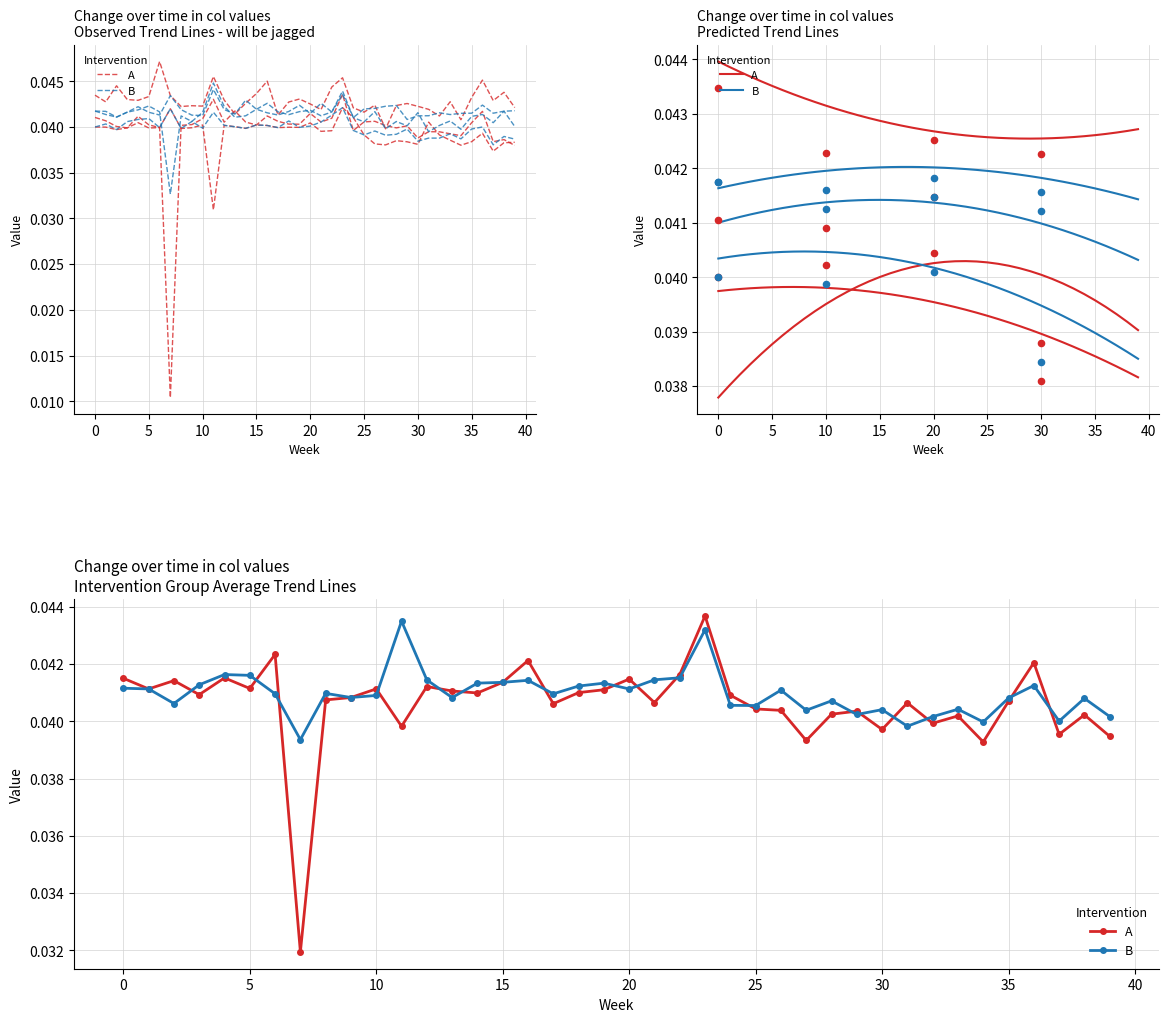

Which series contains the lowest Y value?

A